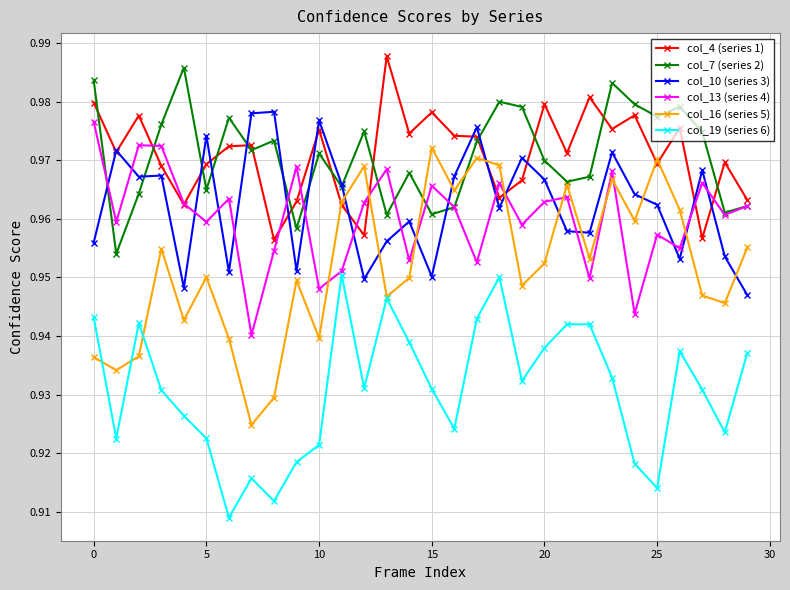

Count the col_4 (series 1) values in the range 0 to 1.

30